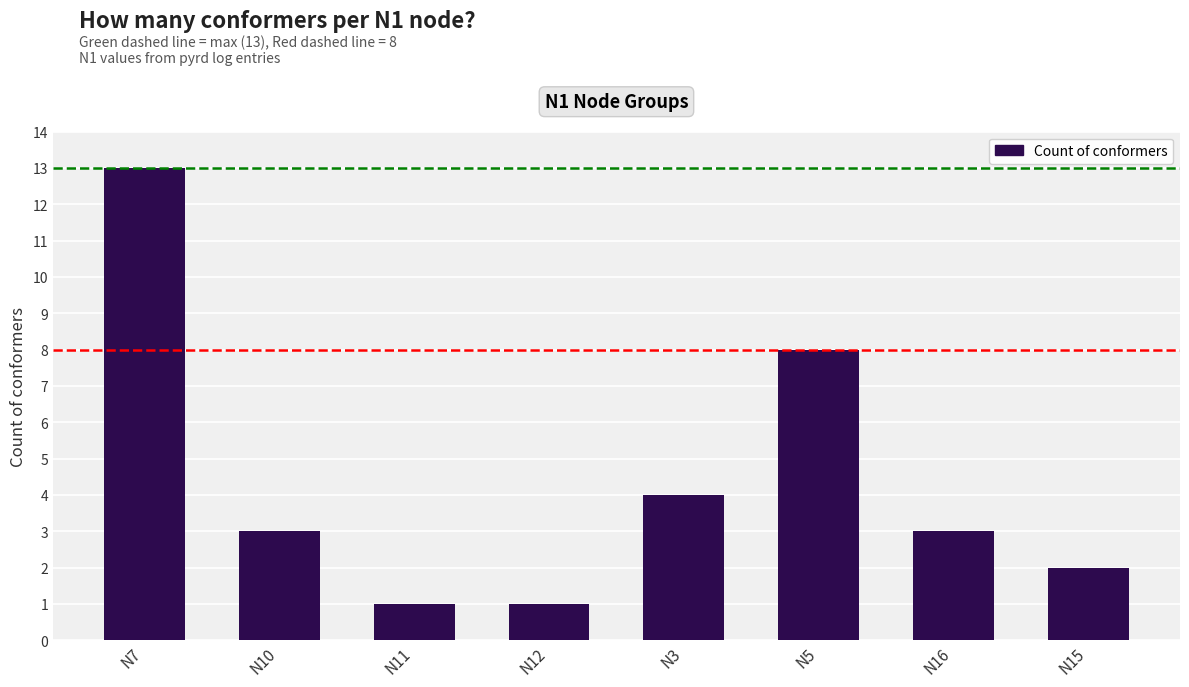

True or false: the data shows 1 at N15.

False